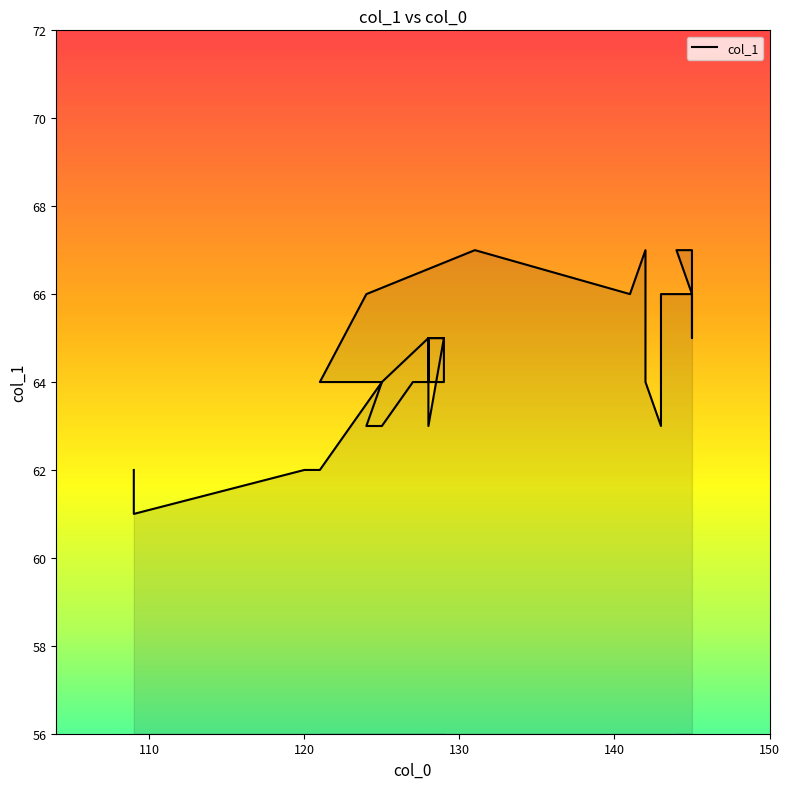

Reading left to right, what are all the values shown in this chart?

66	66	67	67	67	66	66	66	65	66	66	63	64	66	66	67	66	67	66	64	64	63	63	64	64	65	63	63	65	65	65	64	64	65	64	62	62	62	61	62